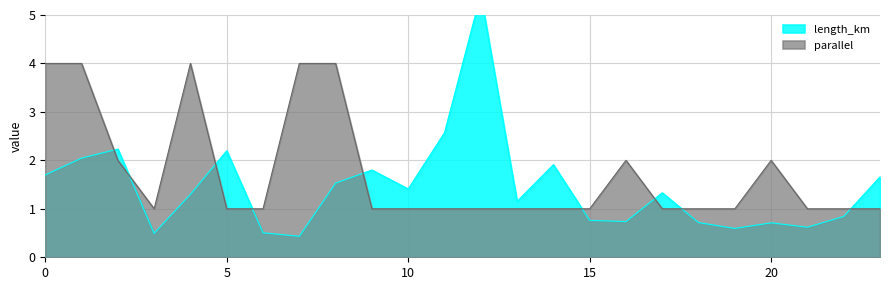

Reading right to left, what are all the values shown in this chart?

length_km: 23=1.7	22=0.8	21=0.6	20=0.7	19=0.6	18=0.7	17=1.3	16=0.7	15=0.8	14=1.9	13=1.2	12=5.4	11=2.6	10=1.4	9=1.8	8=1.5	7=0.4	6=0.5	5=2.2	4=1.3	3=0.5	2=2.2	1=2.0	0=1.7
parallel: 23=1.0	22=1.0	21=1.0	20=2.0	19=1.0	18=1.0	17=1.0	16=2.0	15=1.0	14=1.0	13=1.0	12=1.0	11=1.0	10=1.0	9=1.0	8=4.0	7=4.0	6=1.0	5=1.0	4=4.0	3=1.0	2=2.0	1=4.0	0=4.0